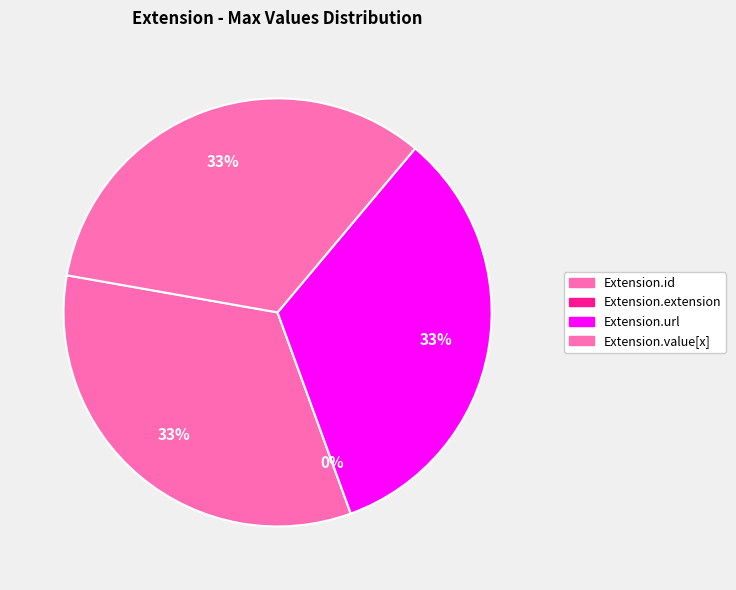

To the nearest percent, what is the combined percentage of Extension.extension and Extension.url?

33%